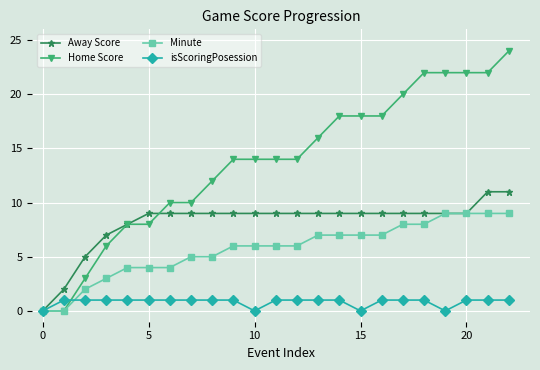

Reading left to right, list all the values displayed in this chart.

Away Score: 0	2	5	7	8	9	9	9	9	9	9	9	9	9	9	9	9	9	9	9	9	11	11
Home Score: 0	0	3	6	8	8	10	10	12	14	14	14	14	16	18	18	18	20	22	22	22	22	24
Minute: 0	0	2	3	4	4	4	5	5	6	6	6	6	7	7	7	7	8	8	9	9	9	9
isScoringPosession: 0	1	1	1	1	1	1	1	1	1	0	1	1	1	1	0	1	1	1	0	1	1	1